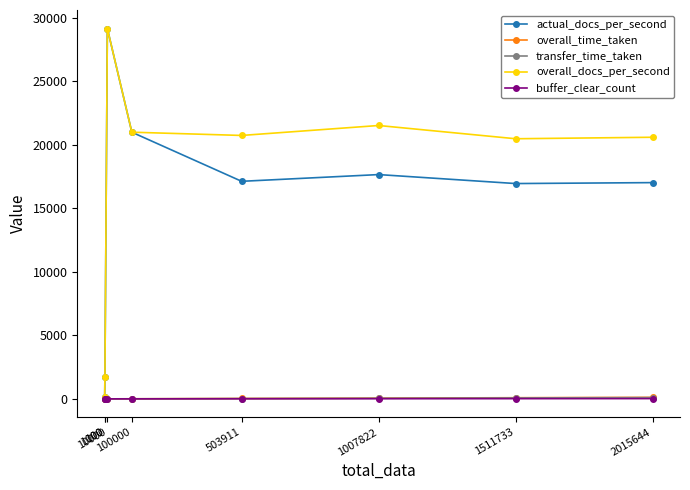

Is the value of overall_docs_per_second at 1511733 greater than the value of buffer_clear_count at 2015644?

Yes